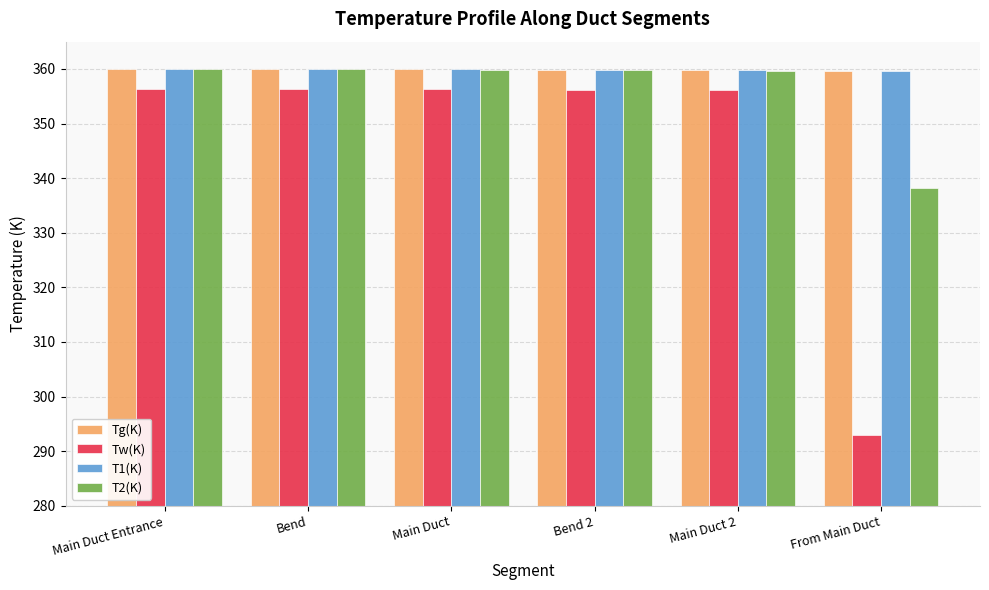

What is the minimum value shown in the chart?

293.0